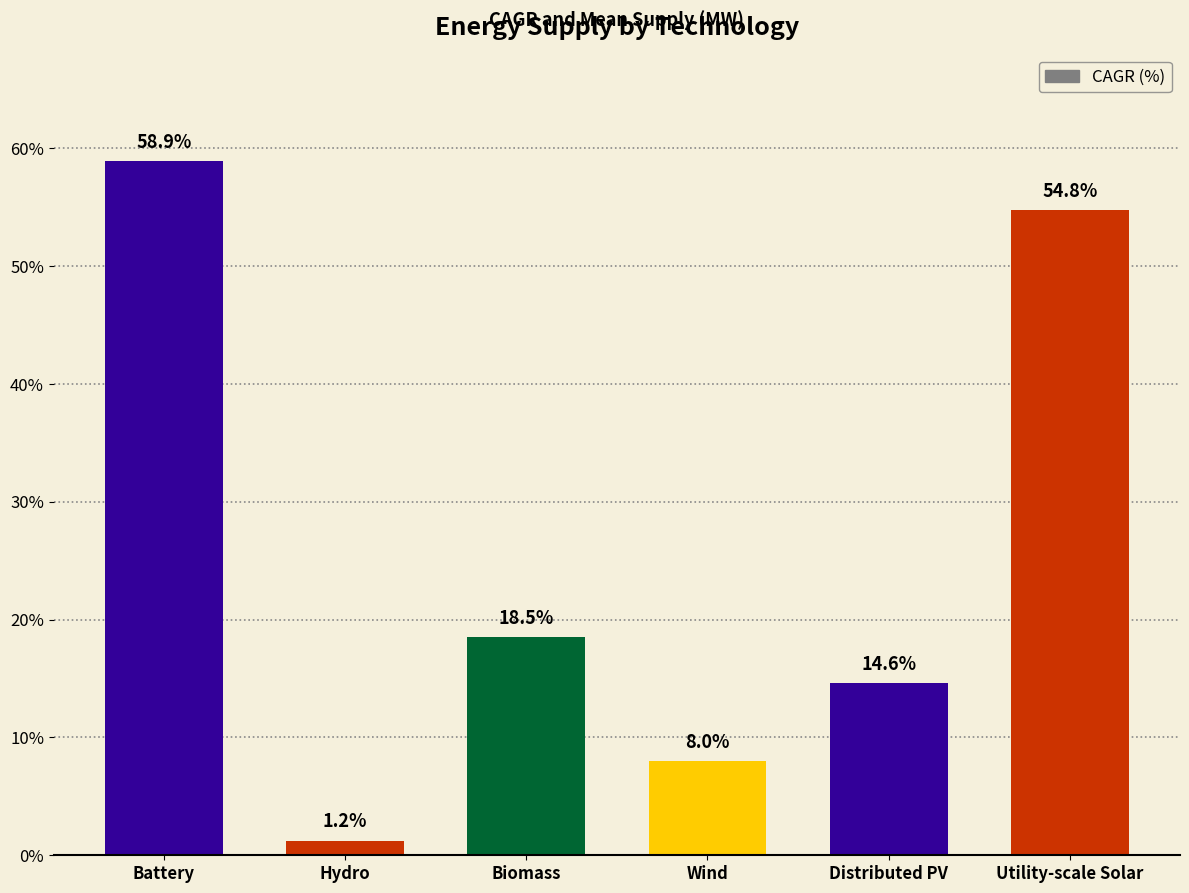

What is the value of the 4th bar from the left?

8.0